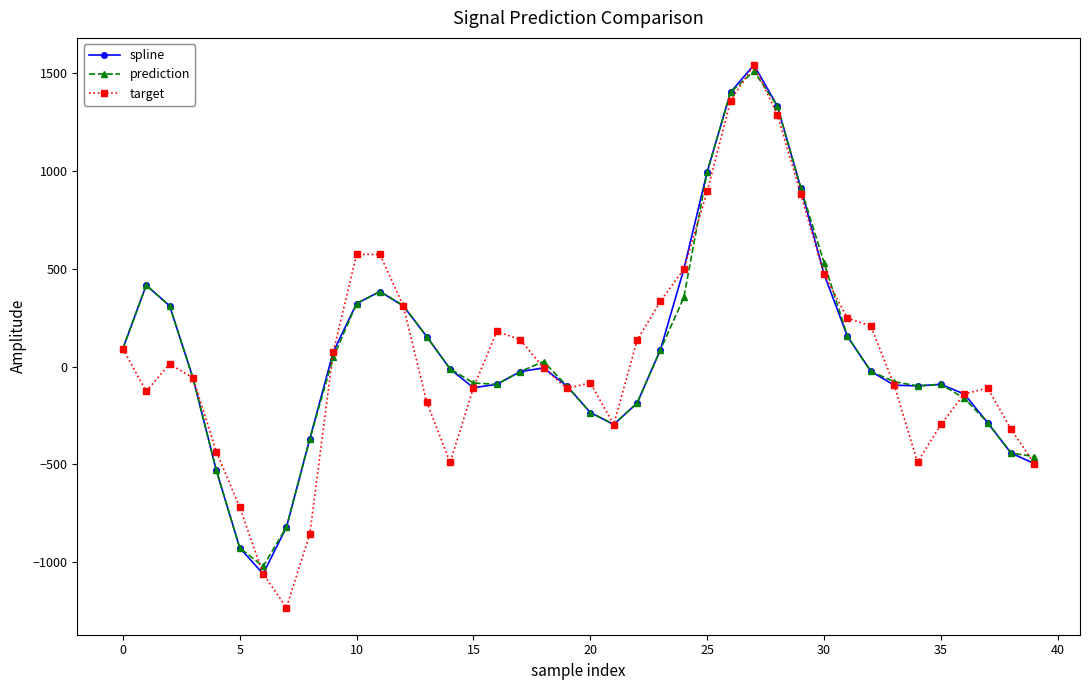

At how many categories does at least one series exceed 1244?

3